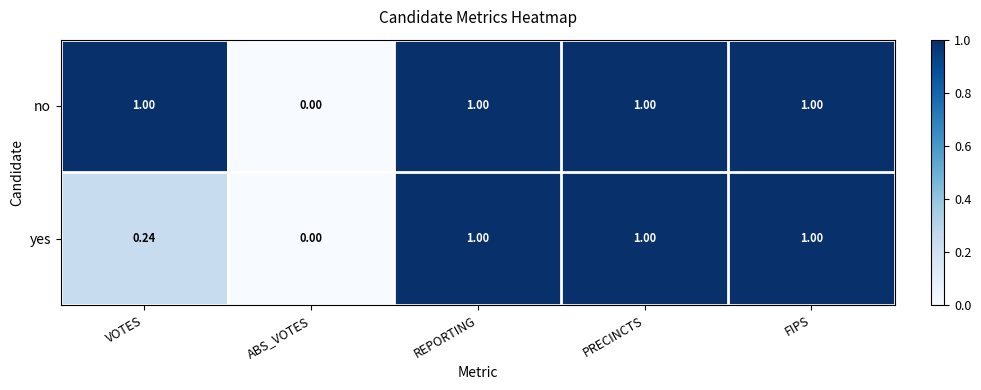

Between VOTES and REPORTING, which series saw the biggest shift?

yes